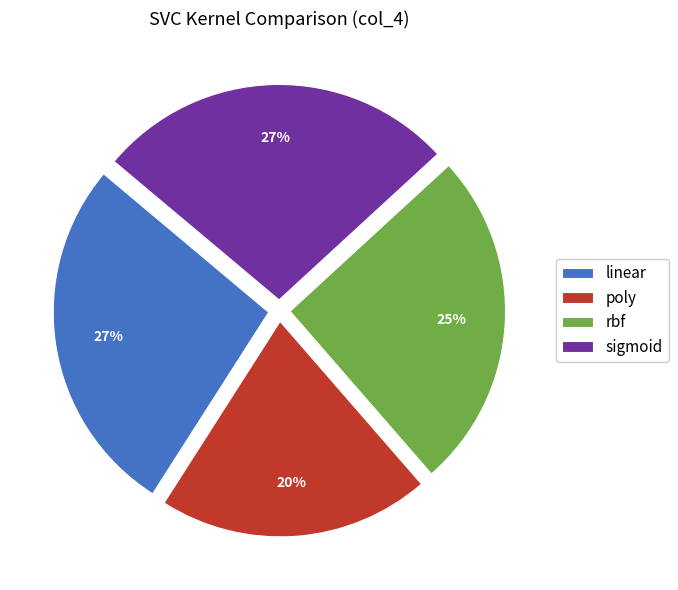

Do poly and sigmoid together represent more than half of the pie?

No